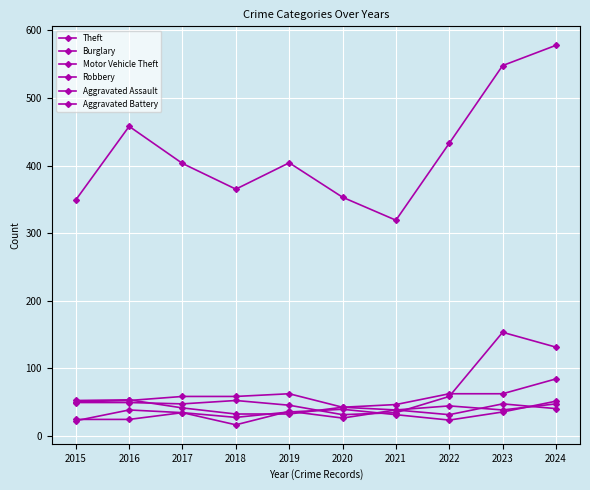

What is the difference between the maximum and second lowest values in the Motor Vehicle Theft series?

119